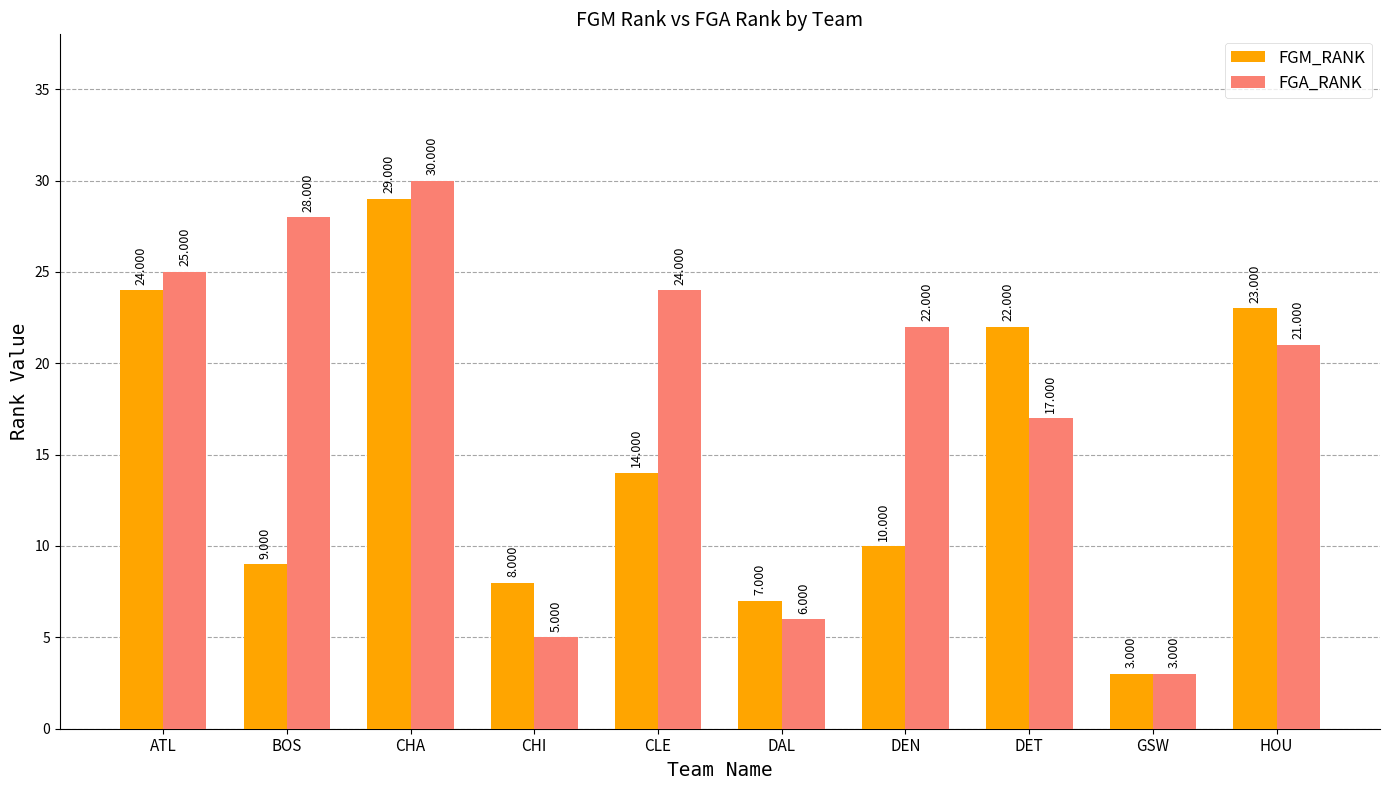

At which category does the chart reach its peak across all series?

CHA